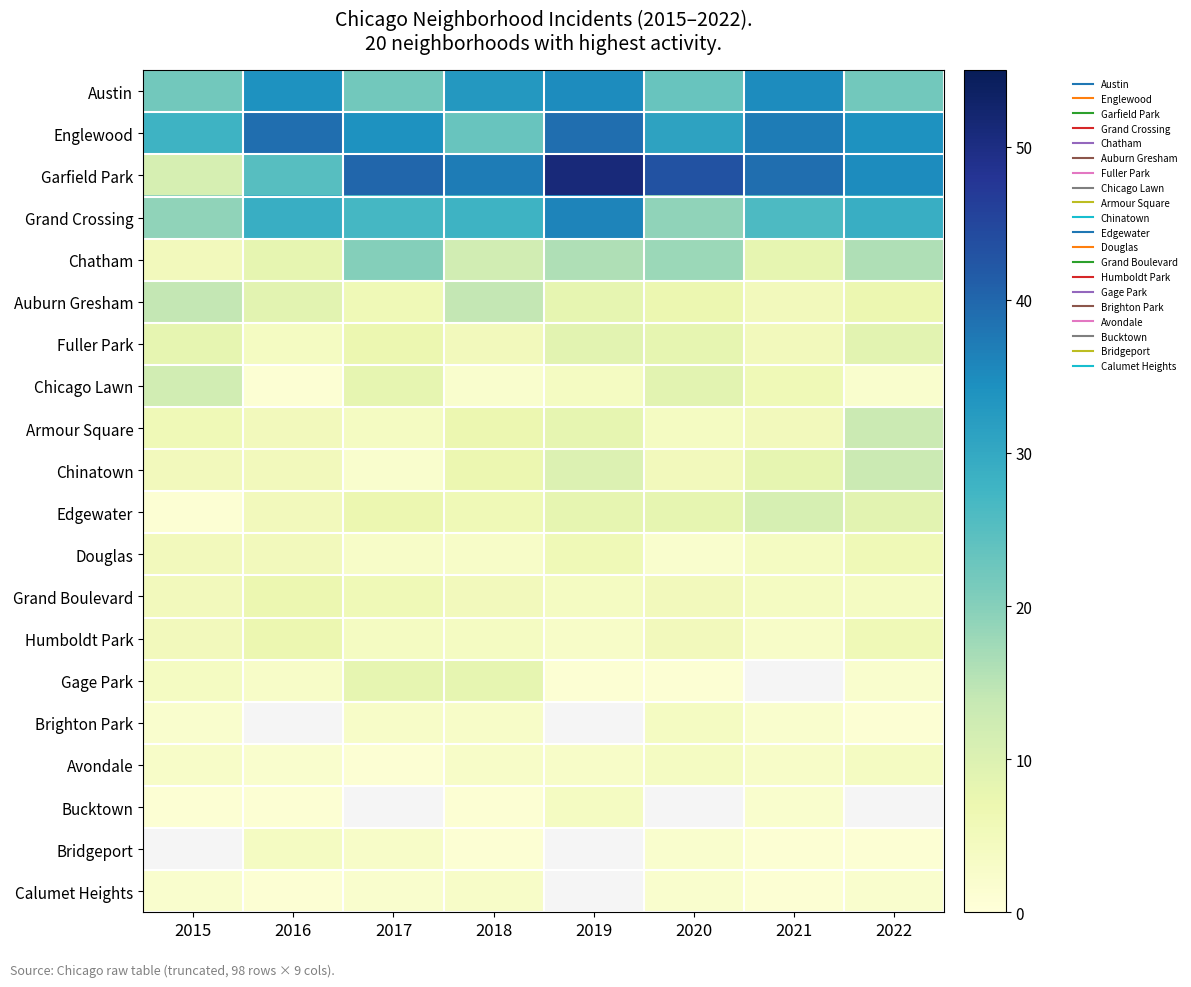

Which category has the highest value in the Chicago Lawn series?

2015